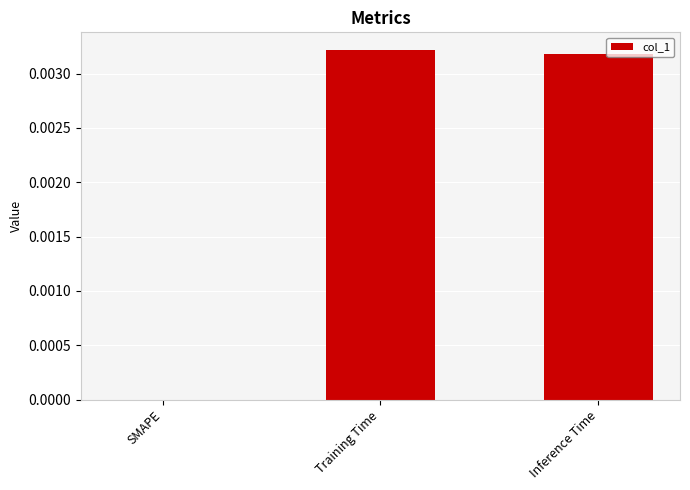

True or false: the data shows 0.0 at Training Time.

True